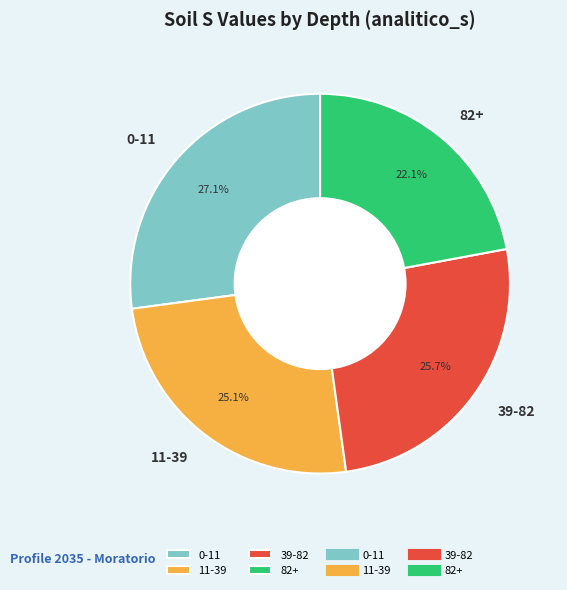

Which category has the smallest portion of the pie?

82+